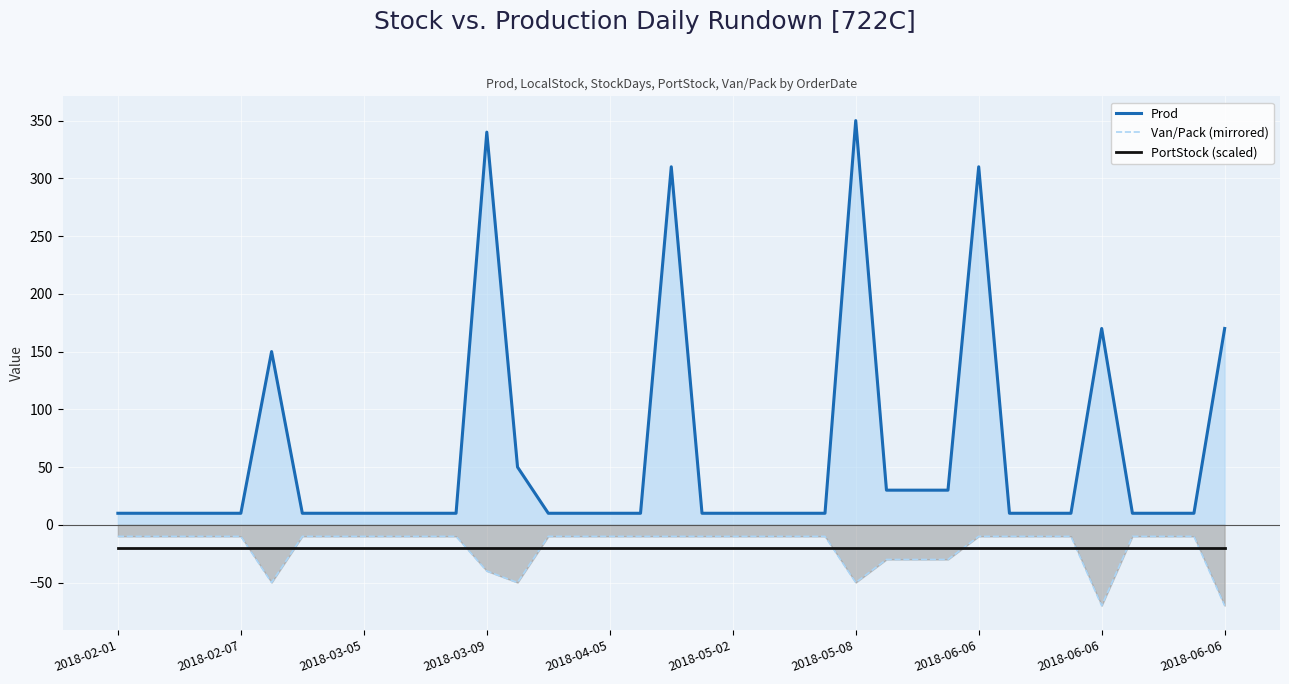

Which series changed the most between 2018-02-07 and 2018-05-08?

Prod